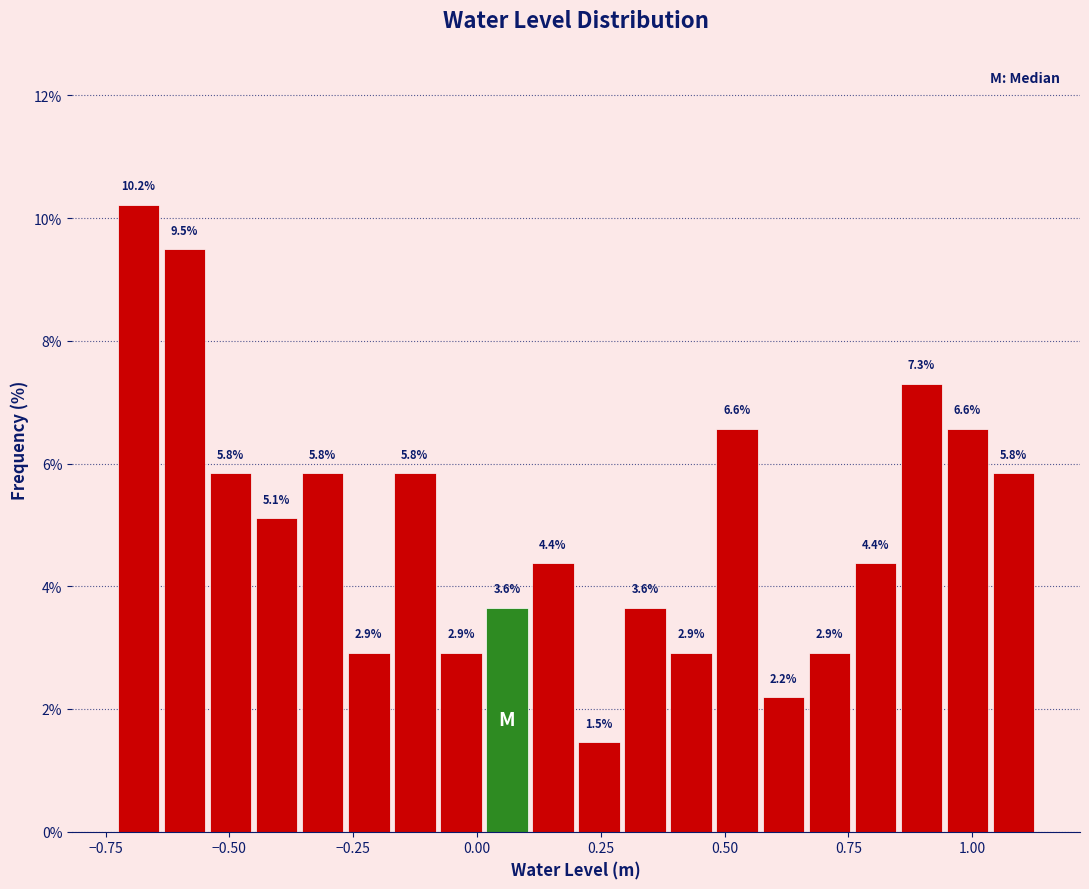

Read against the x-axis, roughly where is the centre of the tallest bar?

-0.70